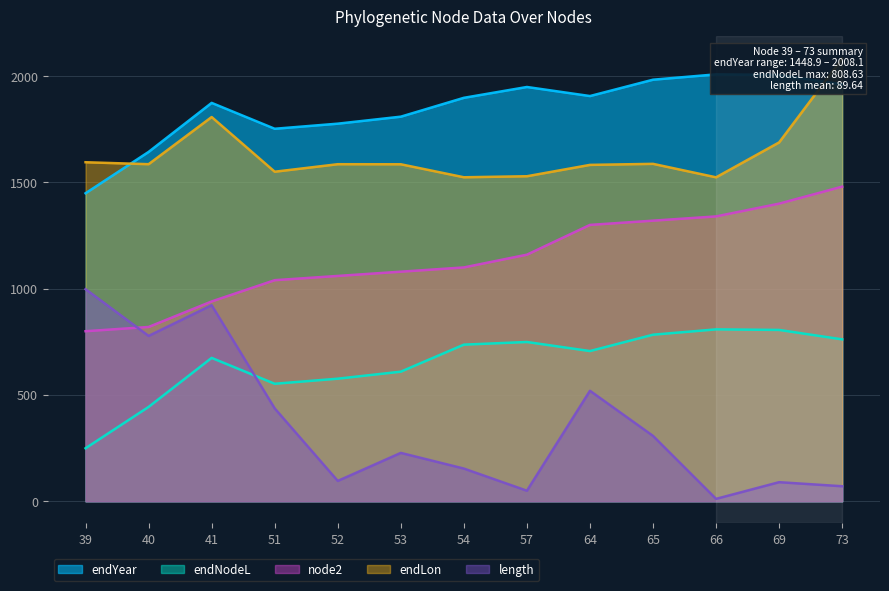

The value of node2 at 41 is 1453.0. True or false?

False